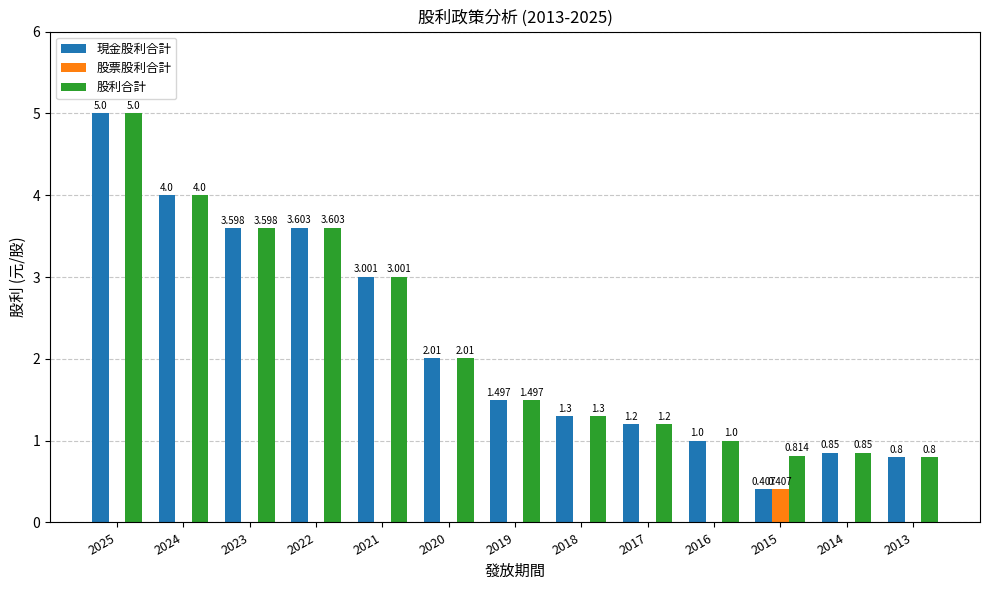

Is the value of 現金股利合計 at 2016 greater than the value of 股利合計 at 2022?

No